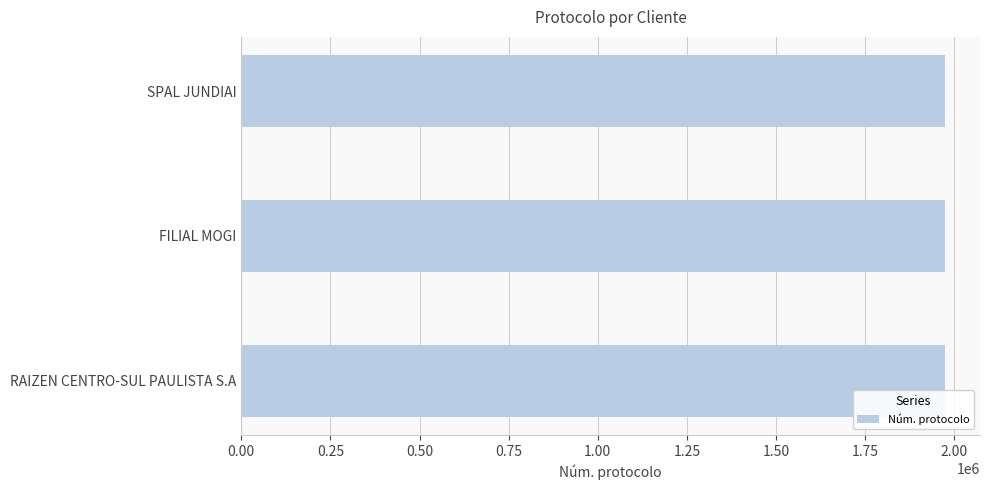

What value does the data have at SPAL JUNDIAI?

1973366